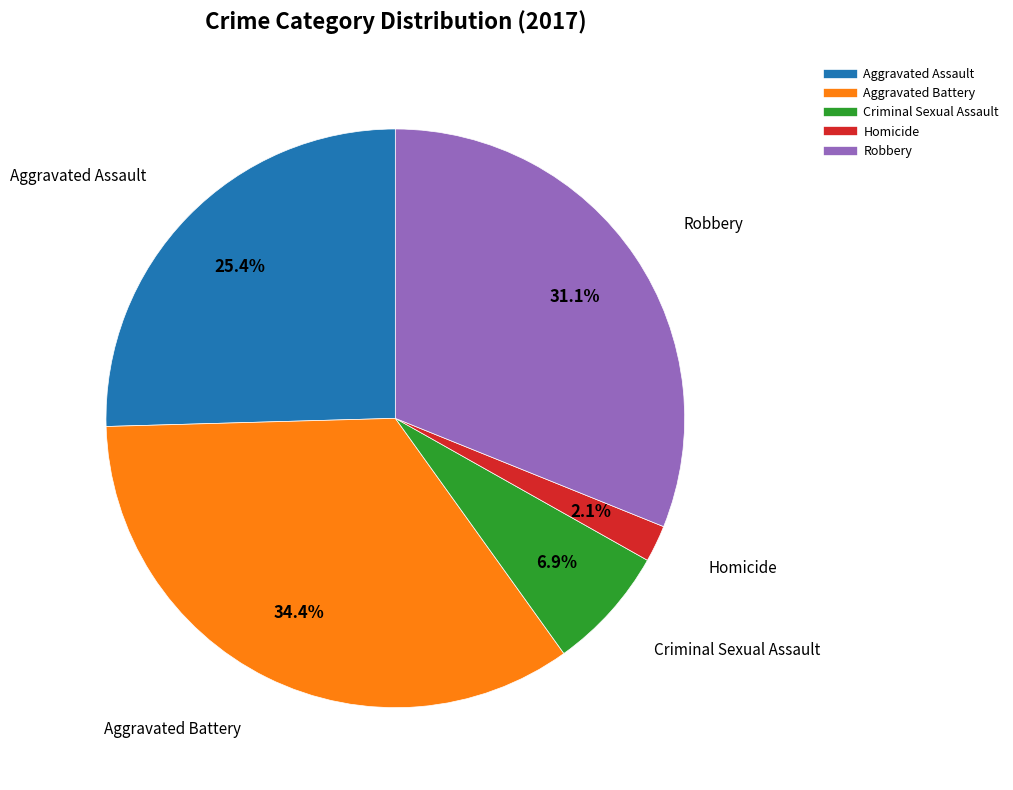

The Aggravated Assault slice represents 40% of the pie. True or false?

False